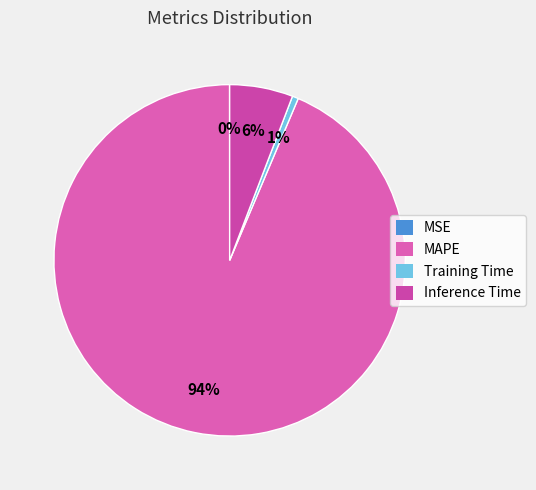

True or false: Training Time accounts for 1% of the total.

True